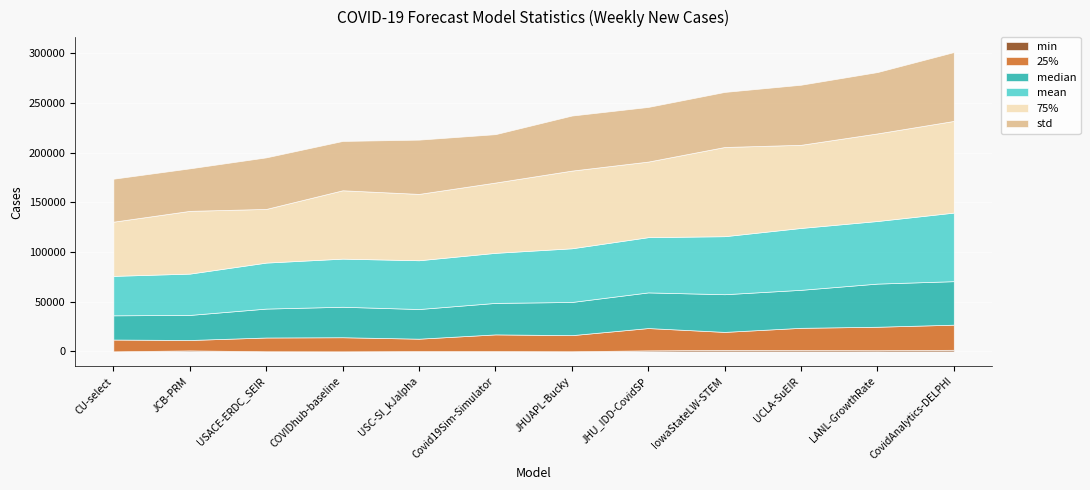

True or false: std and 25% cross at least once.

False